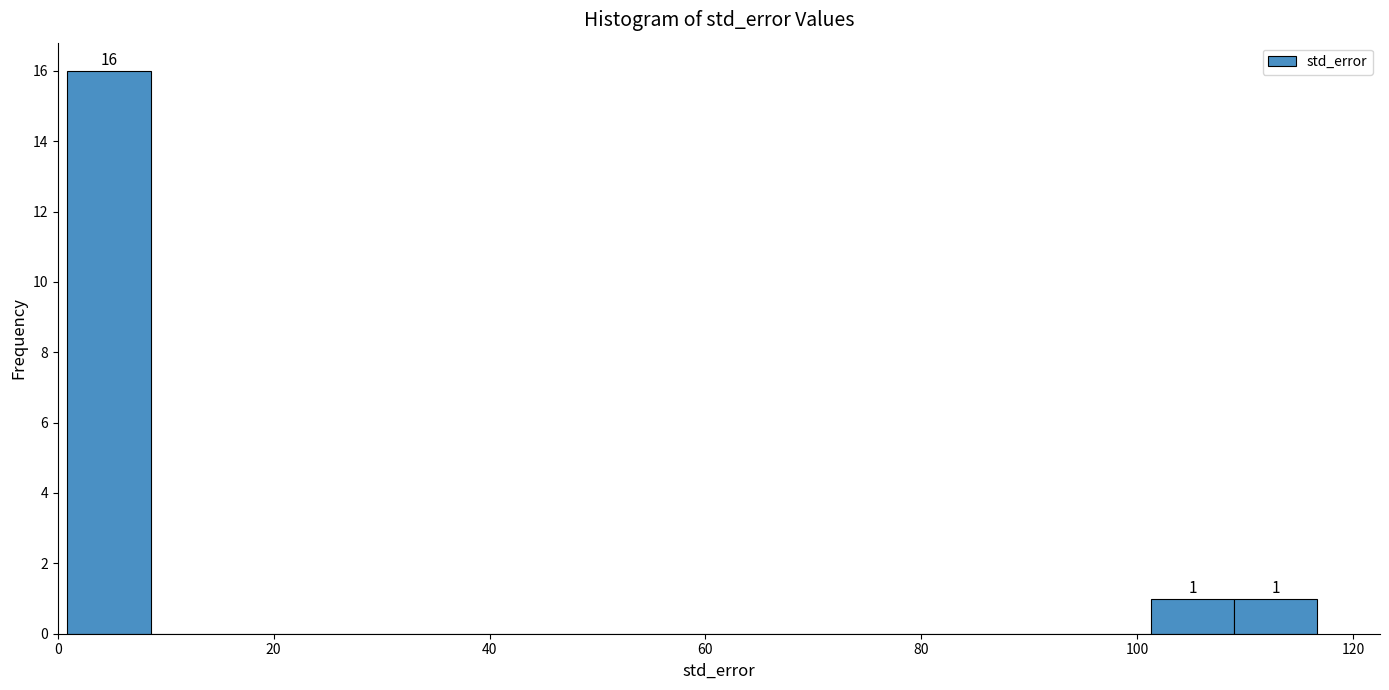

Read against the x-axis, roughly where is the centre of the tallest bar?

4